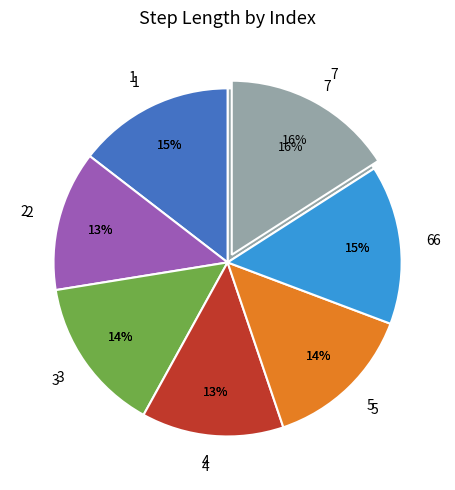

Which has a higher value, 7 or 3?

7